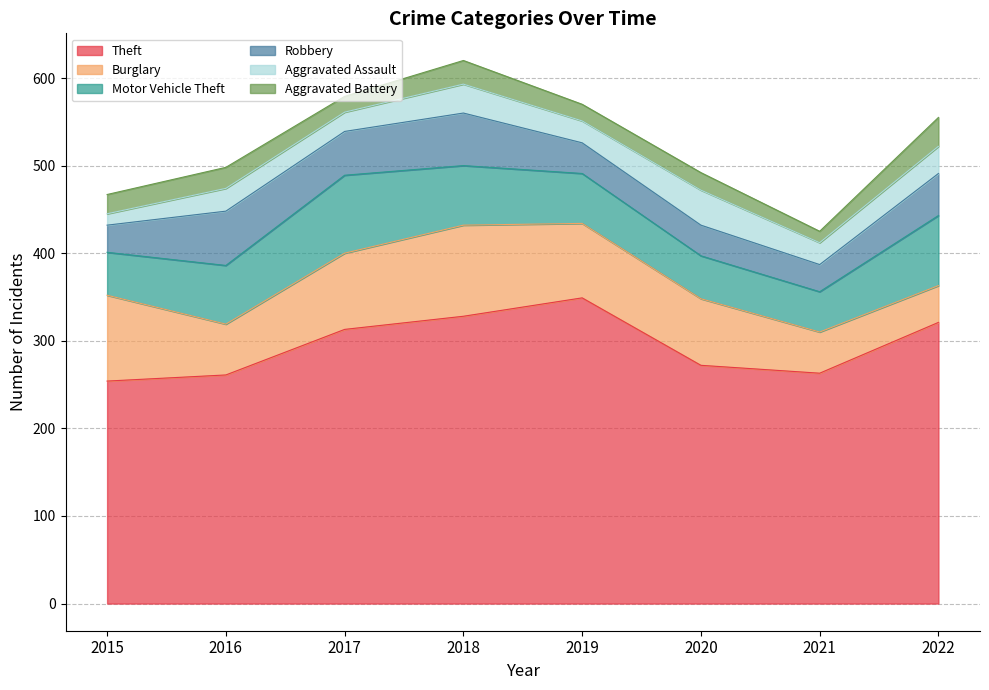

Rank the series at 2020 from lowest to highest value.

Aggravated Battery, Robbery, Aggravated Assault, Motor Vehicle Theft, Burglary, Theft